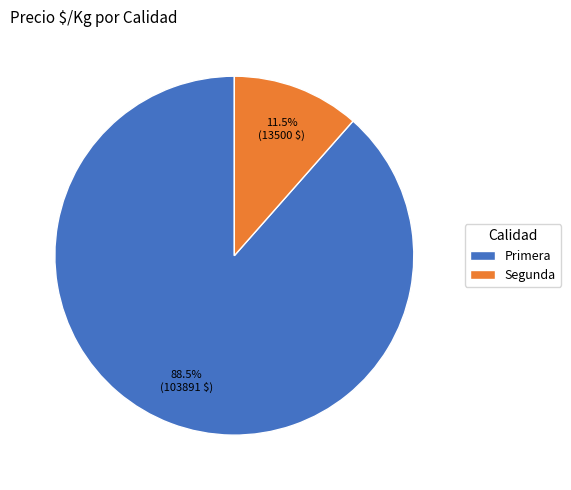

How many slices are in this pie chart?

2